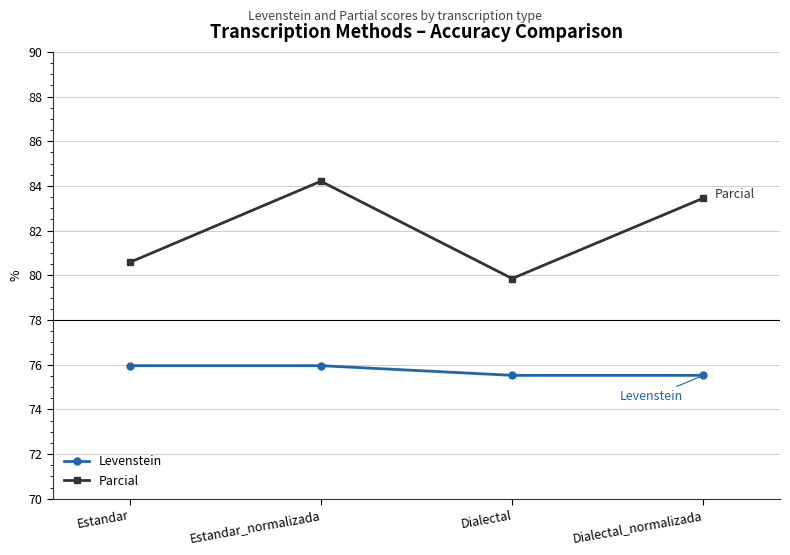

Reading left to right, transcribe all the data shown in this chart.

Levenstein: 76.0	76.0	75.5	75.5
Parcial: 80.6	84.2	79.9	83.5